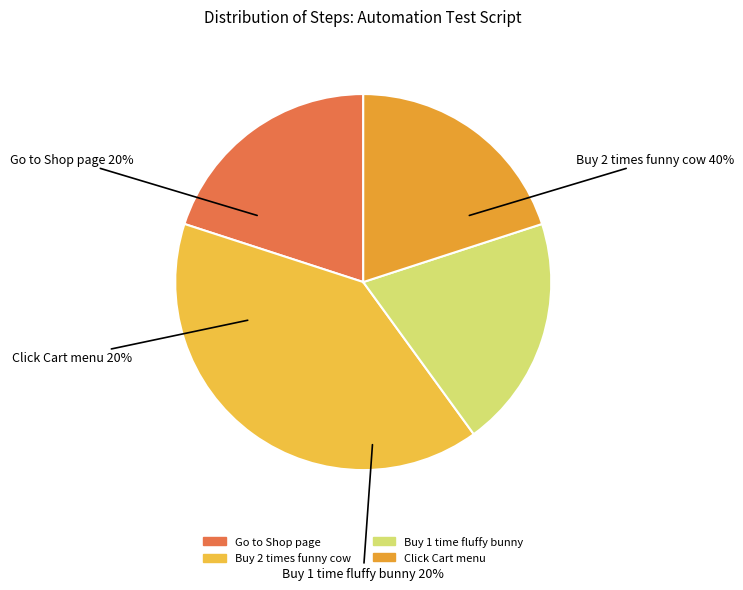

Which has a higher value, Buy 1 time fluffy bunny or Go to Shop page?

Buy 1 time fluffy bunny